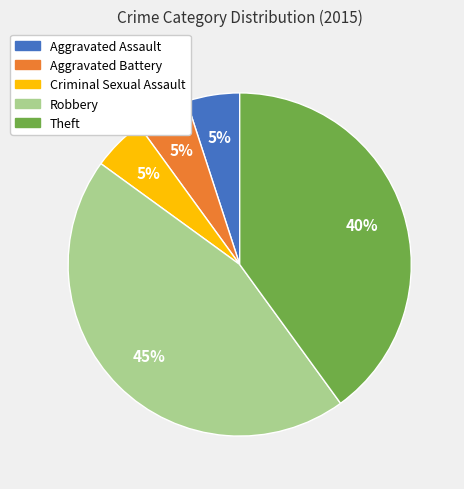

Count the number of slices in the pie.

5